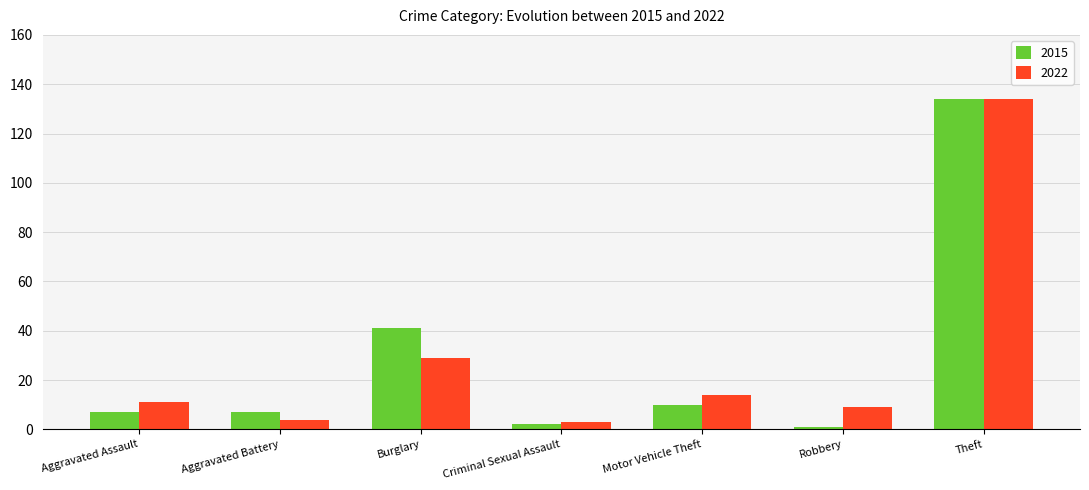

Reading left to right, extract all data points from this chart.

2015: 7	7	41	2	10	1	134
2022: 11	4	29	3	14	9	134